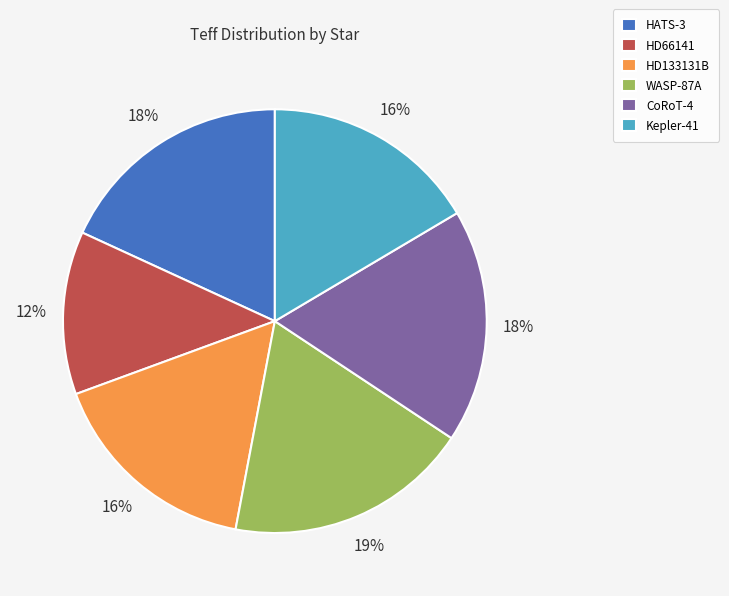

To the nearest percent, what is the average slice percentage?

17%